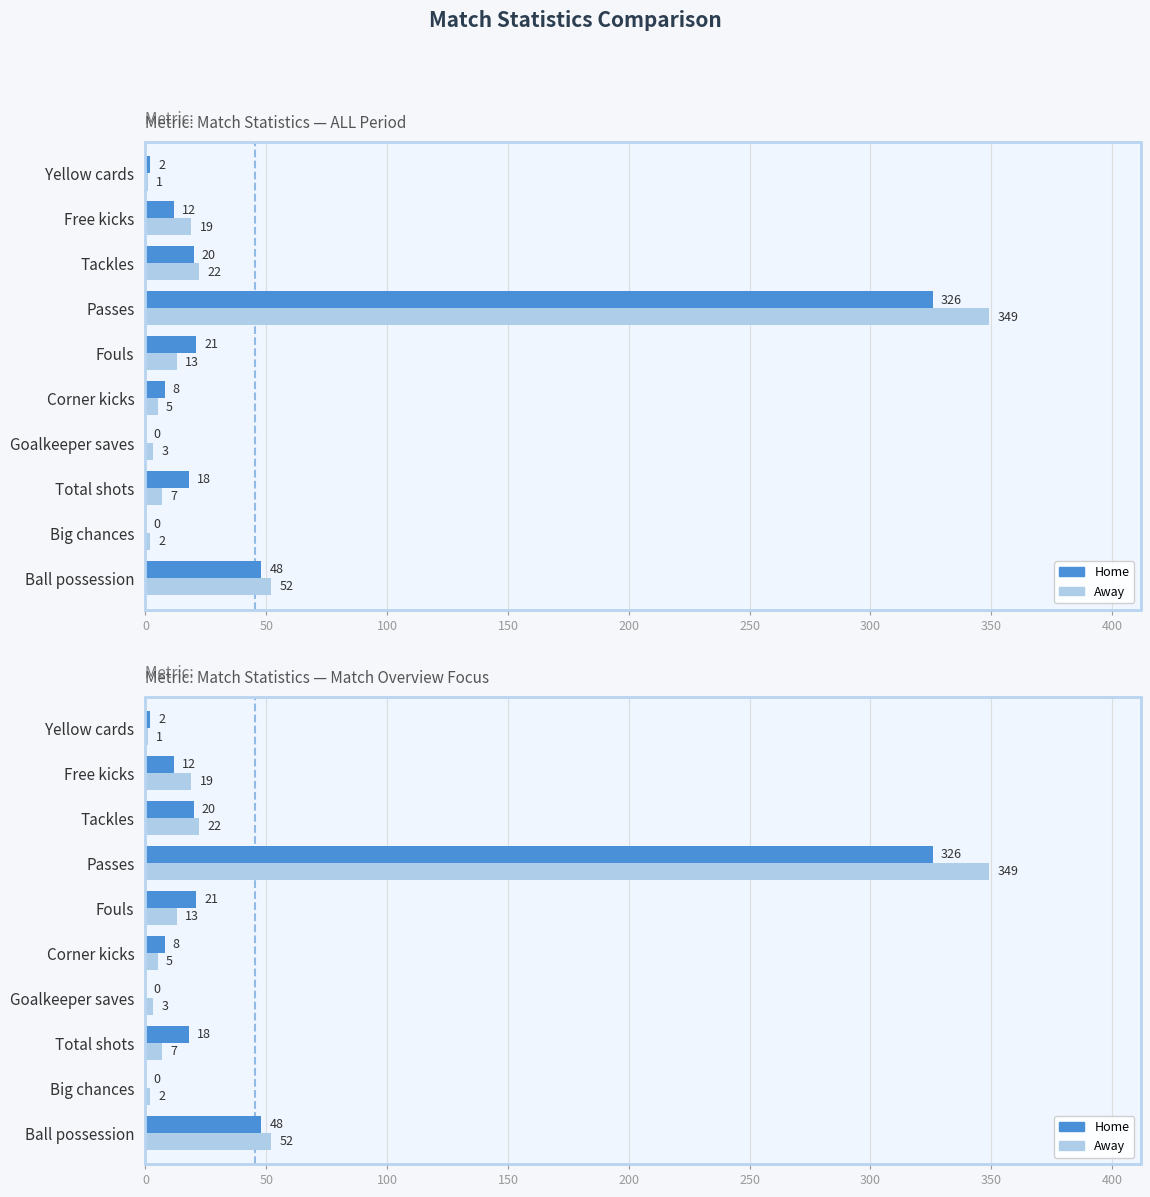

Reading right to left, transcribe all the data shown in this chart.

Home: 2	12	20	326	21	8	0	18	0	48
Away: 1	19	22	349	13	5	3	7	2	52